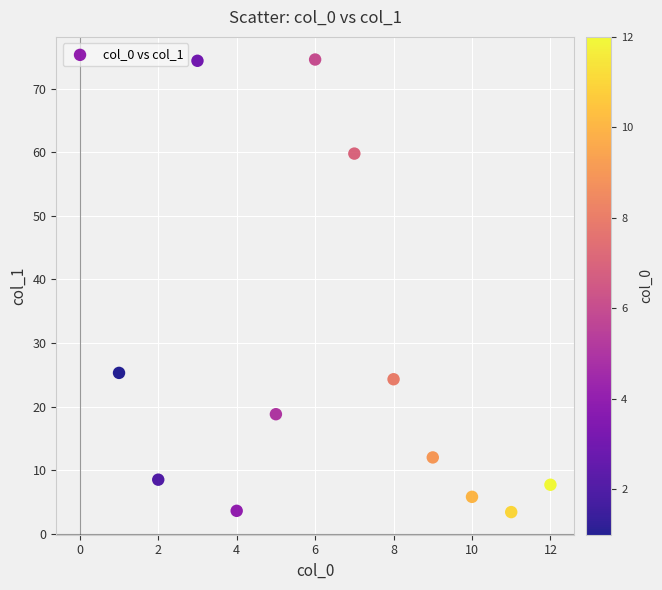

What is the average X value?

6.5